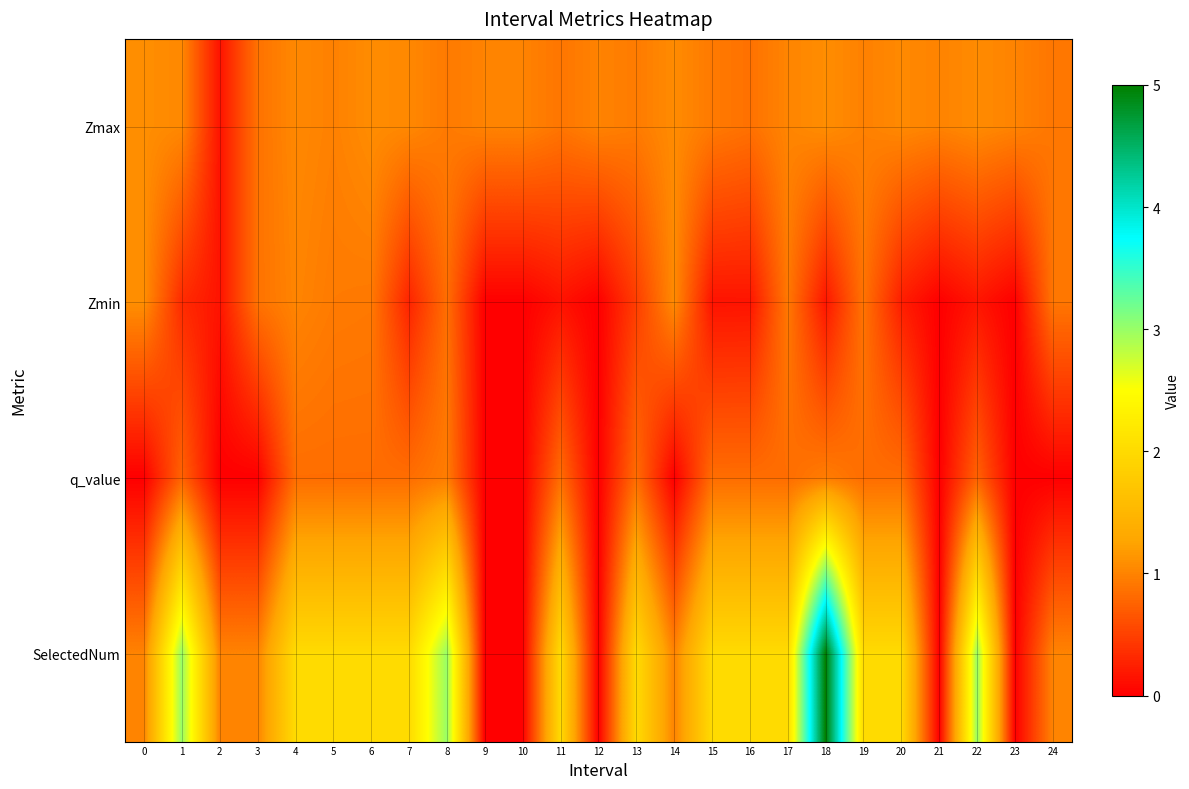

What is the spread (max minus min) of values at 0?

1.1